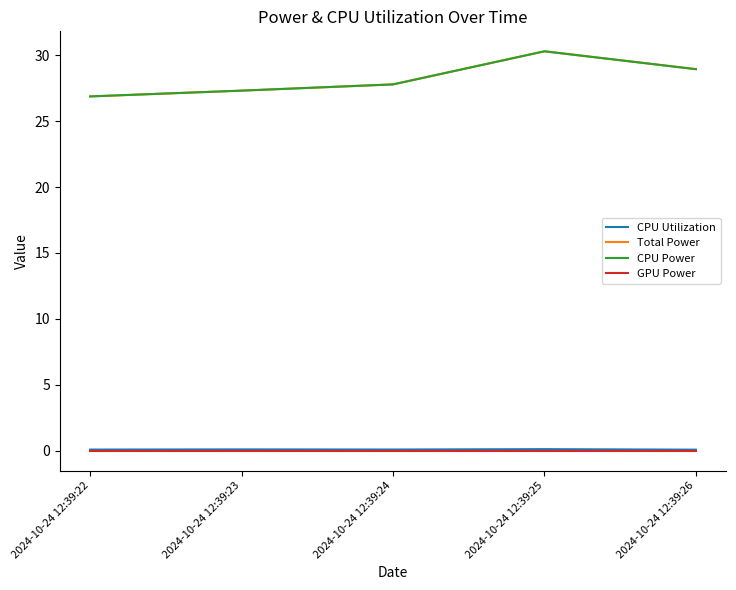

Rank the categories by CPU Utilization value from lowest to highest.

2024-10-24 12:39:26, 2024-10-24 12:39:22, 2024-10-24 12:39:24, 2024-10-24 12:39:23, 2024-10-24 12:39:25